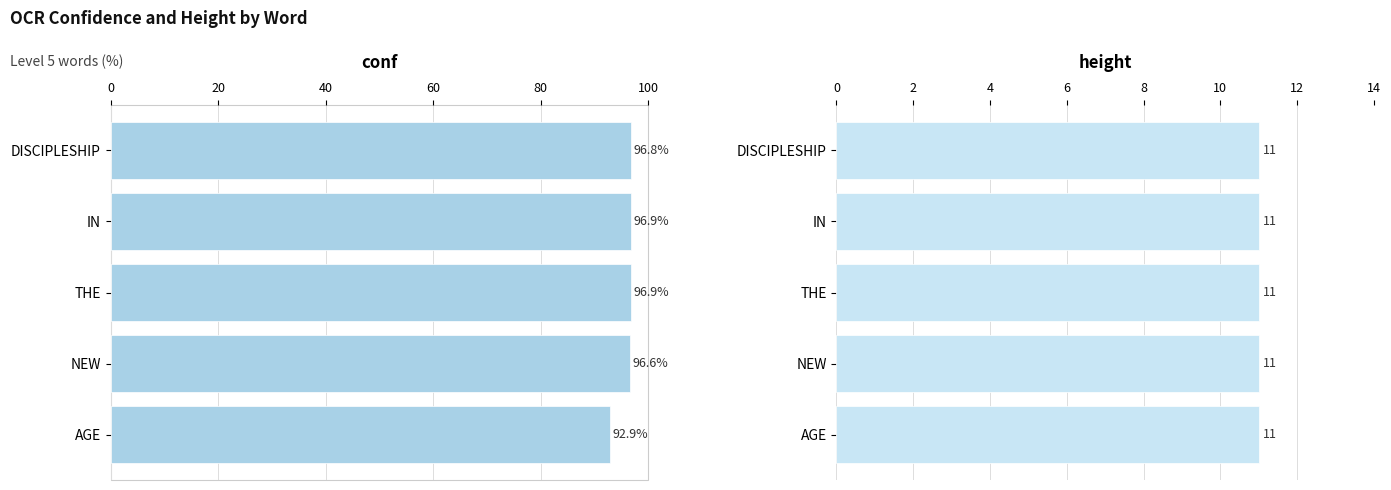

Are the bars horizontal?

Yes